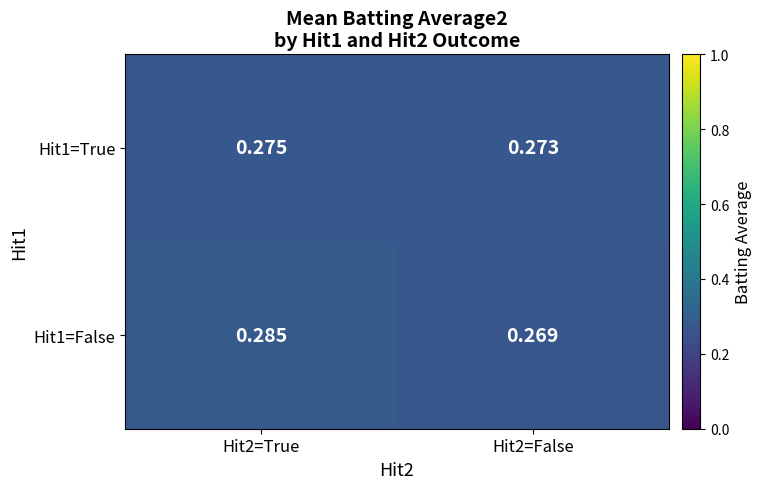

At which category does the chart reach its peak across all series?

Hit2=True